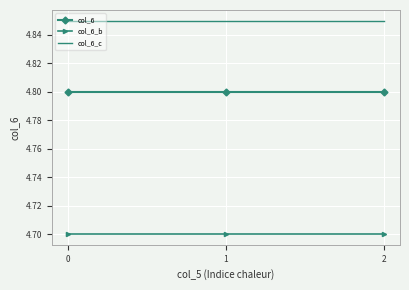

What is the highest value of the col_6_b series?

4.7